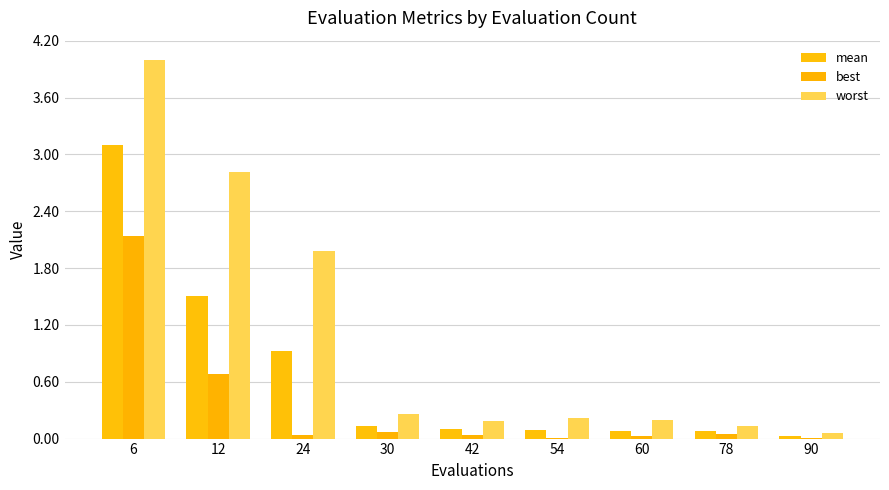

What is the sum of all best values?

3.1